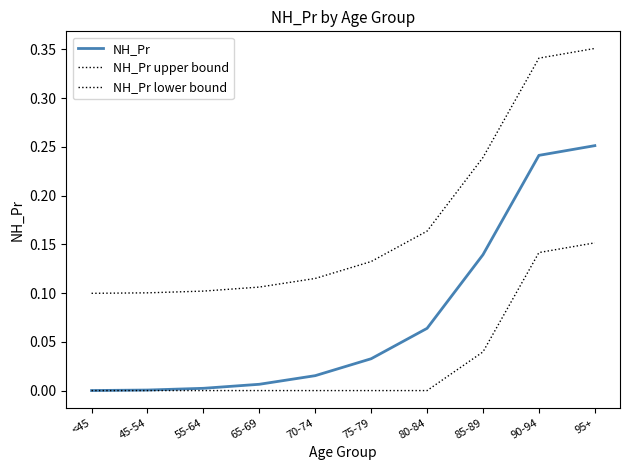

Does the chart have visible grid lines?

No